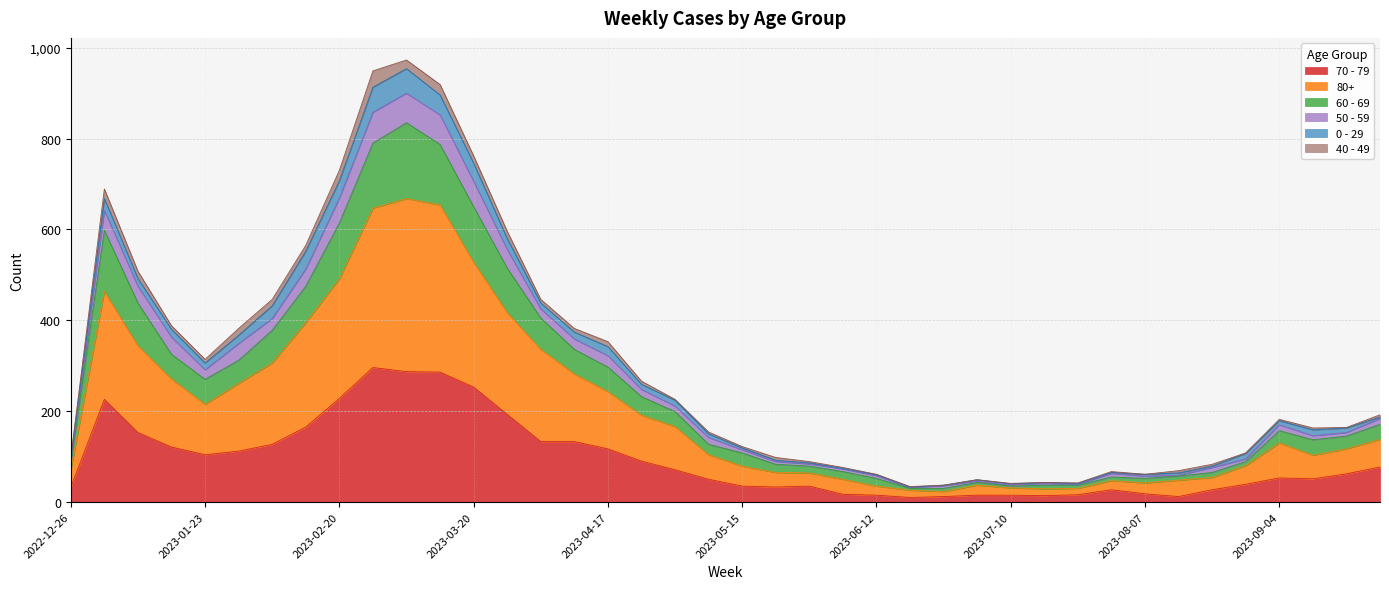

At which label does 70 - 79 first exceed 62?

2023-01-02